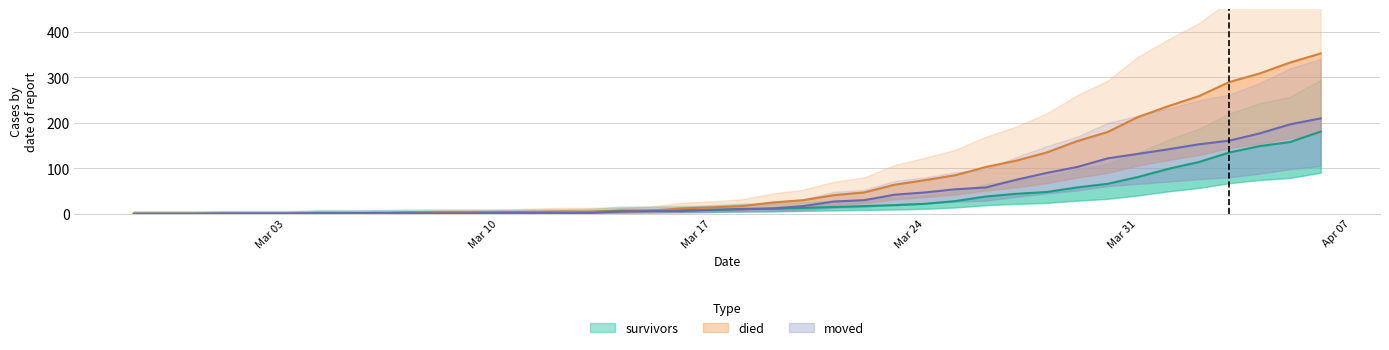

What position from the left is 2020-03-25?

28